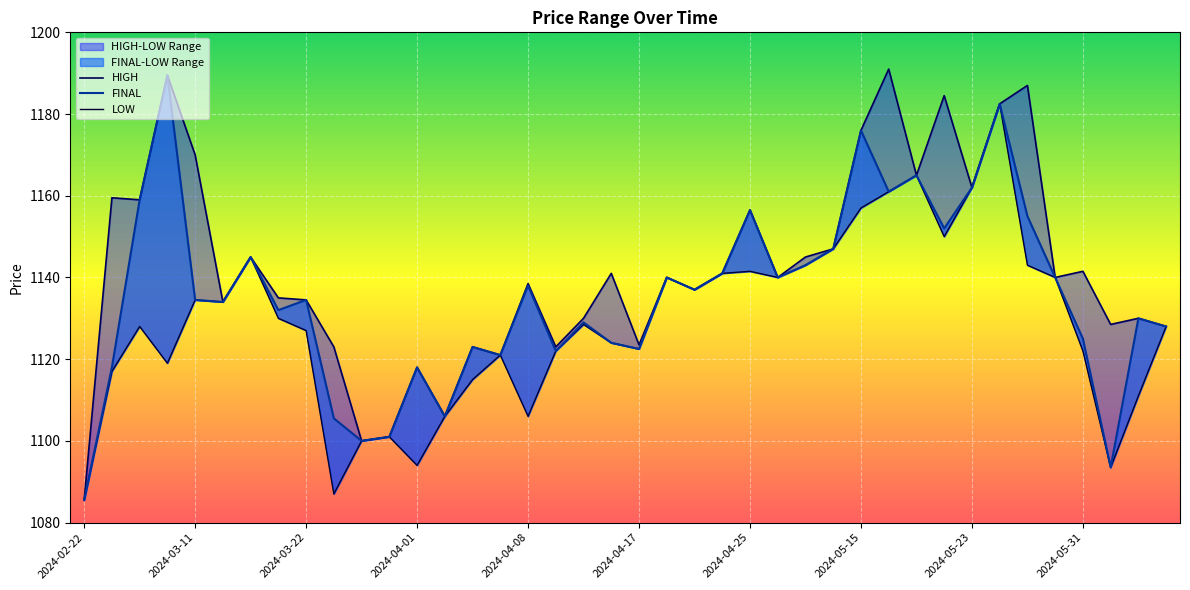

Is it true that HIGH equals 1140.0 at 2024-04-26?

True